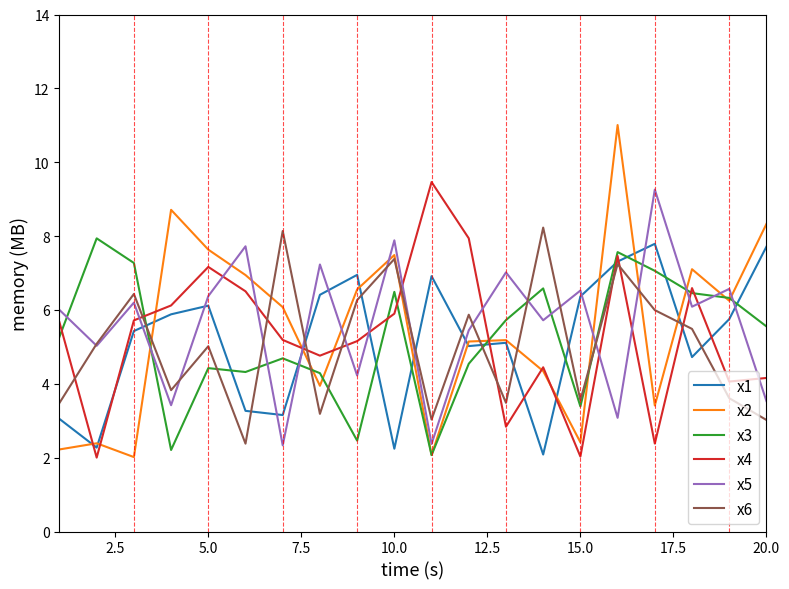

Which series has the widest spread of values?

x2